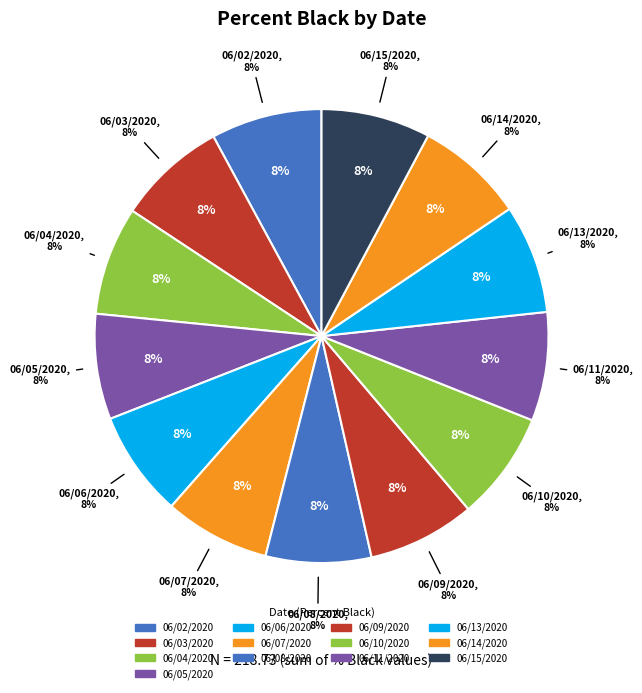

Approximately how many times larger is the value at 06/10/2020 compared to 06/06/2020?

1.0